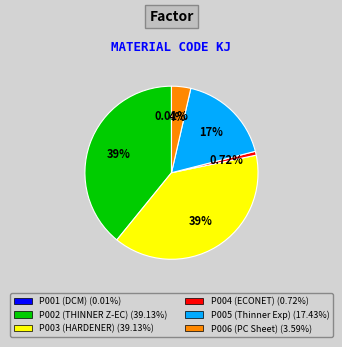

Is P006 (PC Sheet) the majority of the pie?

No